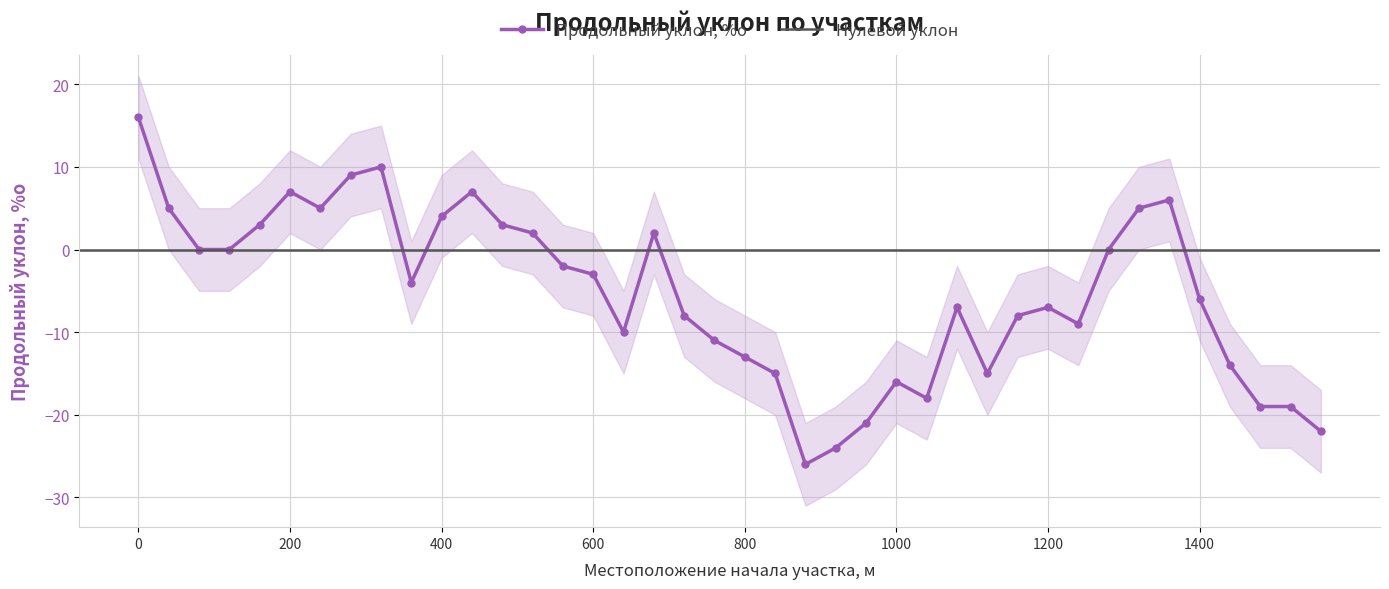

Rank the categories by value from highest to lowest.

0, 320, 280, 200, 440, 1360, 40, 240, 1320, 400, 160, 480, 520, 680, 80, 120, 1280, 560, 600, 360, 1400, 1080, 1200, 720, 1160, 1240, 640, 760, 800, 1440, 840, 1120, 1000, 1040, 1480, 1520, 960, 1560, 920, 880